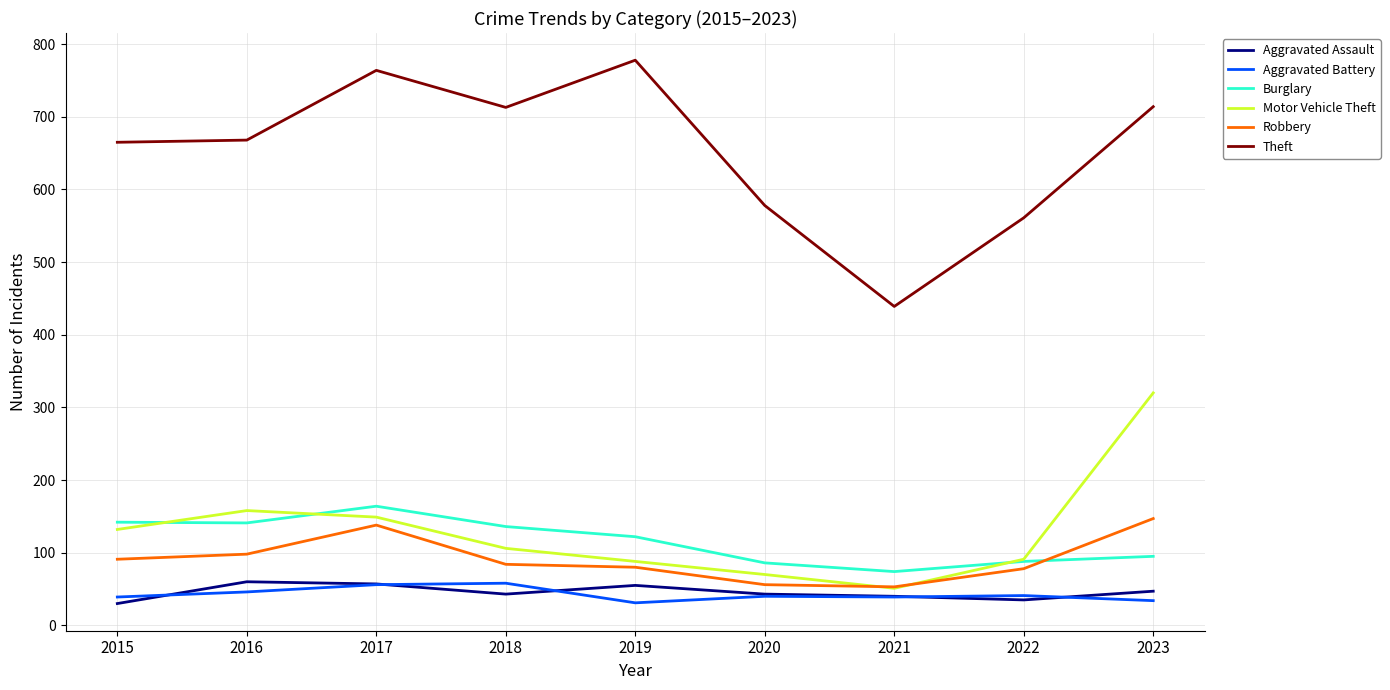

What is the total value across all series at 2022?

894